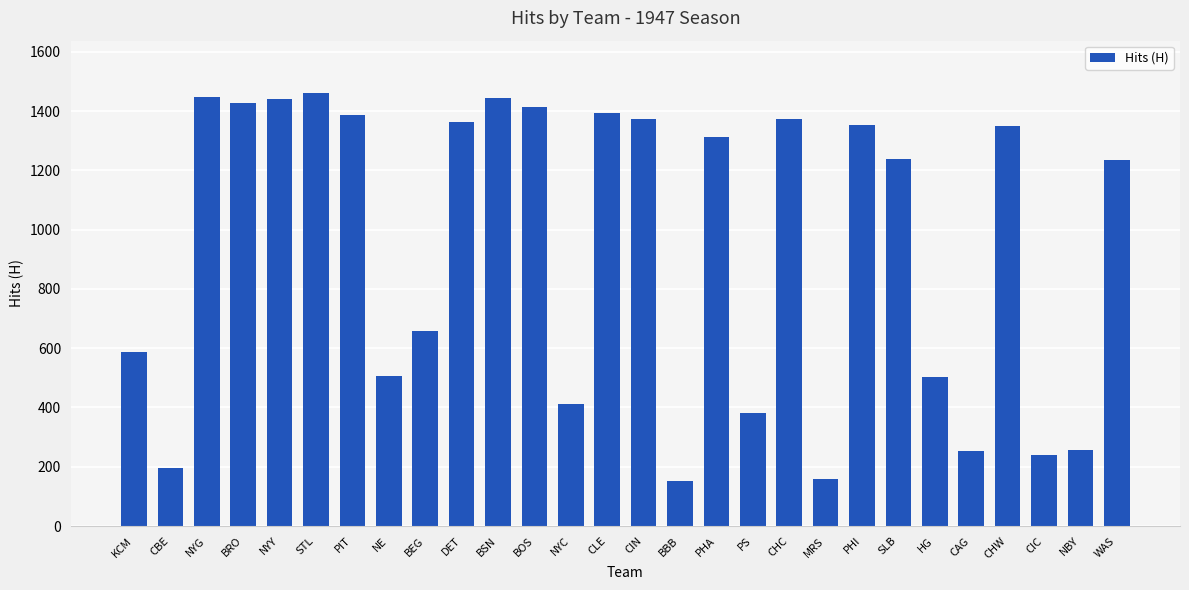

What position from the right is HG?

6